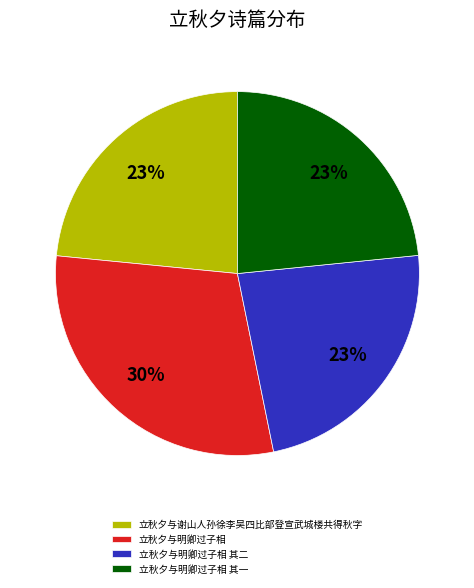

How many segments does this pie chart have?

4